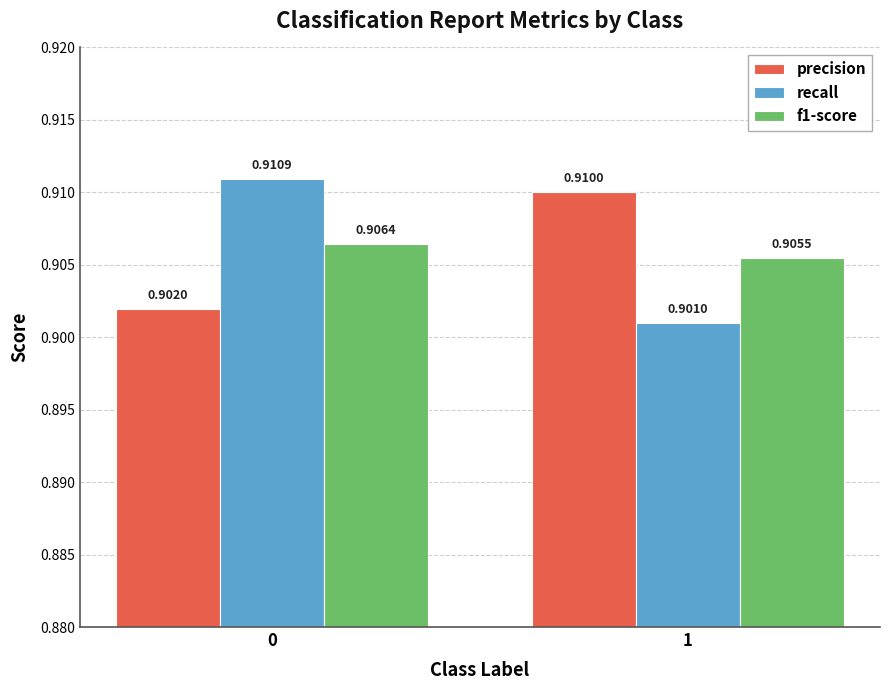

At which label is f1-score closest to 0?

1